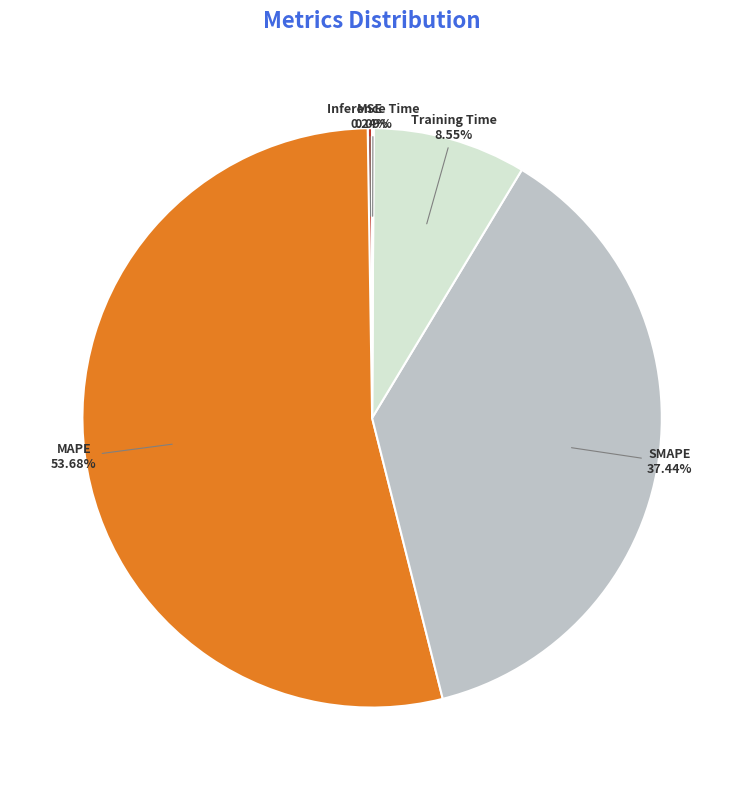

Does Training Time represent more than half of the total?

No